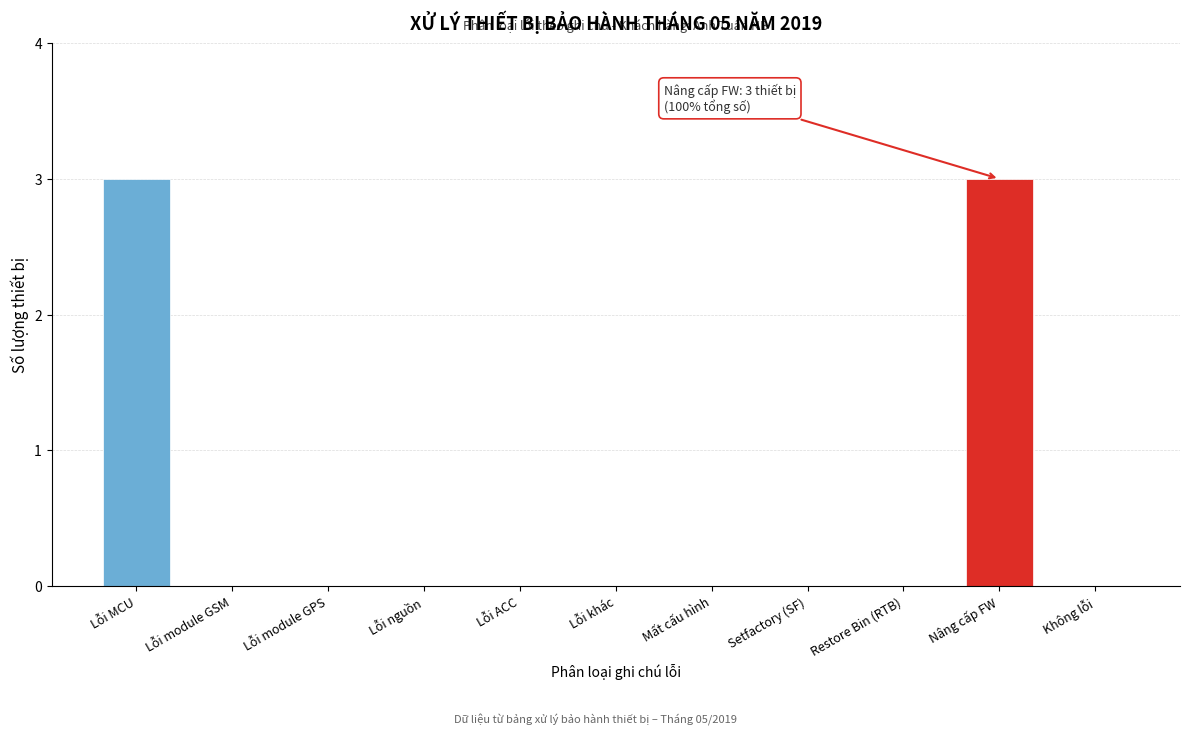

Reading left to right, transcribe all the data shown in this chart.

Lỗi MCU=3	Lỗi module GSM=0	Lỗi module GPS=0	Lỗi nguồn=0	Lỗi ACC=0	Lỗi khác=0	Mất cấu hình=0	Setfactory (SF)=0	Restore Bin (RTB)=0	Nâng cấp FW=3	Không lỗi=0